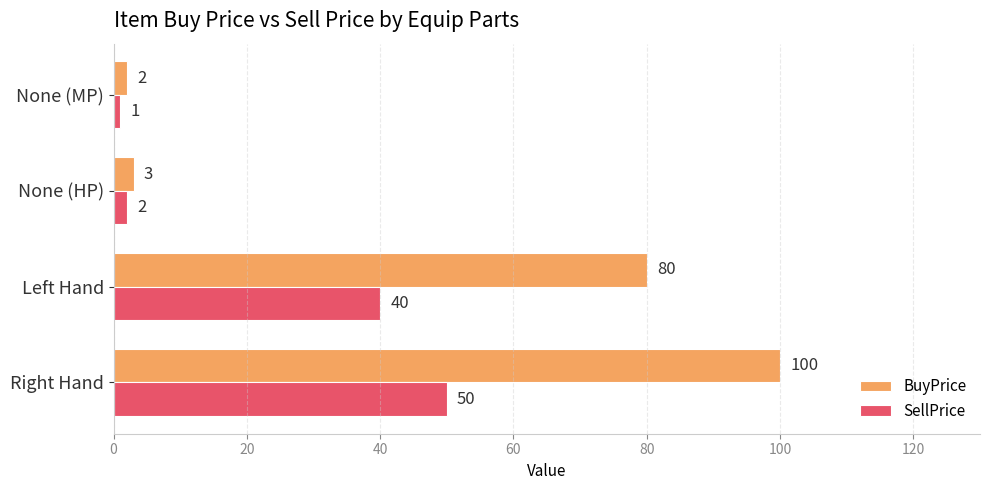

Rank the categories by SellPrice value from highest to lowest.

Right Hand, Left Hand, None (HP), None (MP)